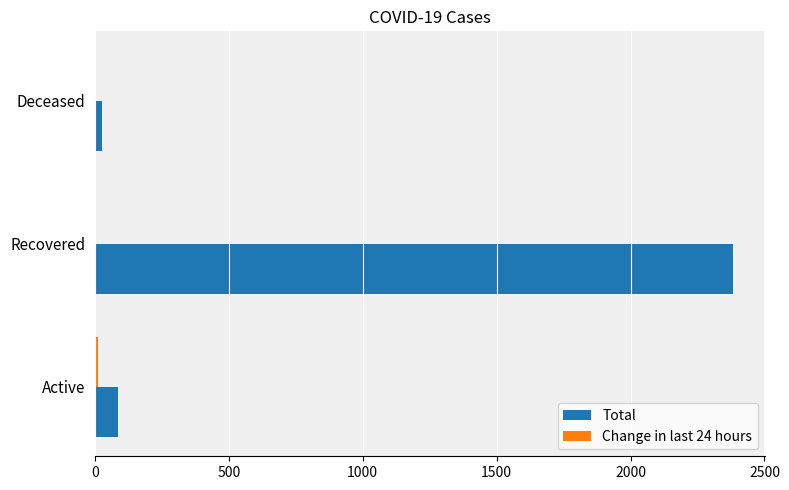

How many series are shown in this chart?

2